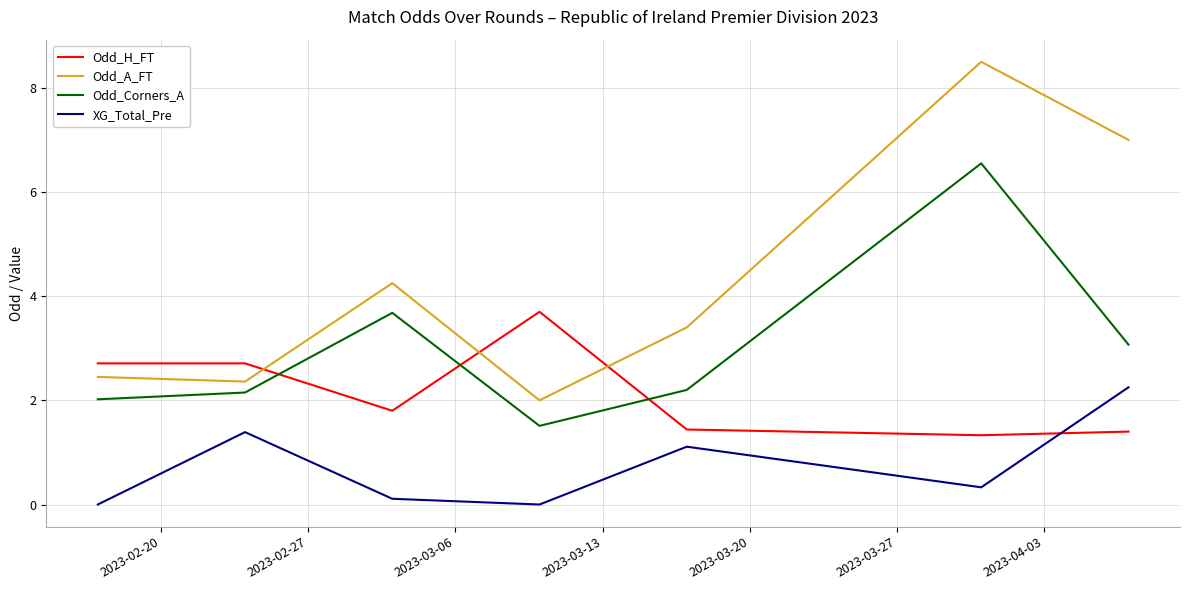

What is the greatest value displayed?

8.5